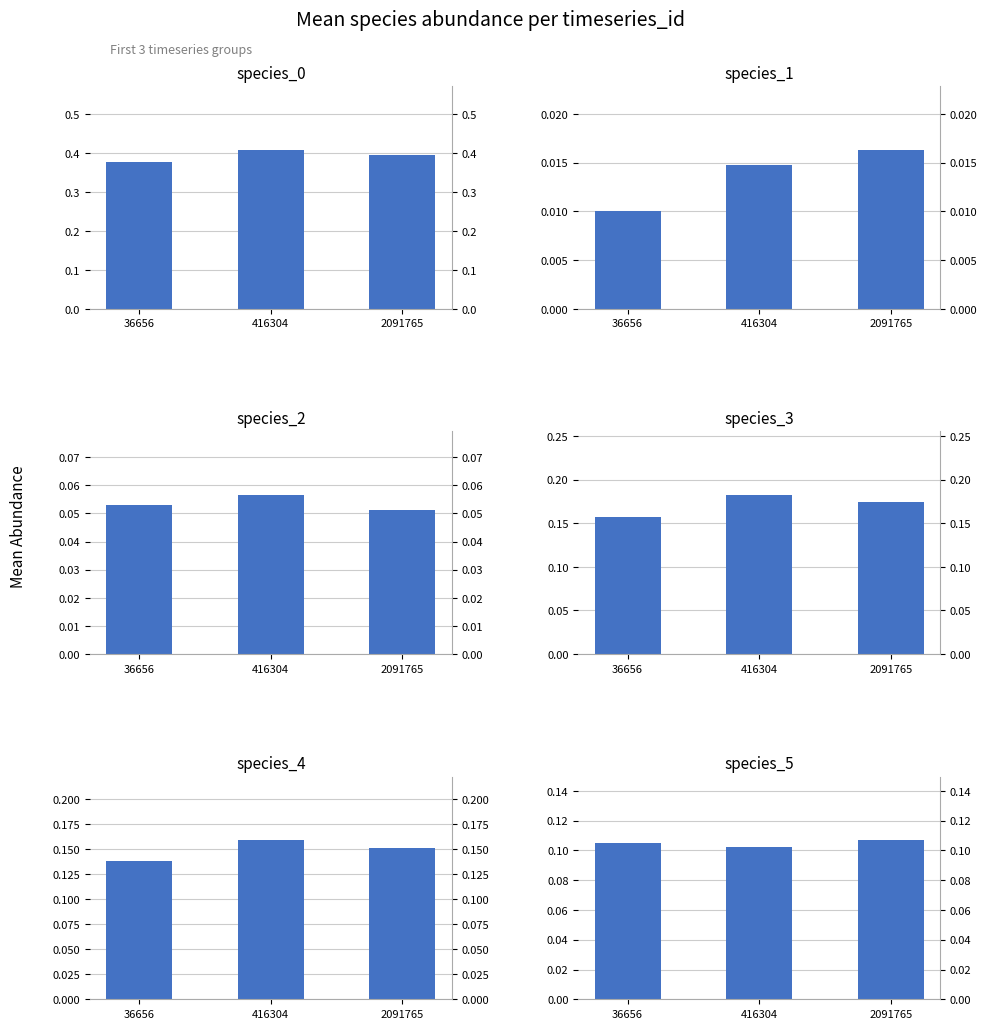

Reading left to right, list all the values displayed in this chart.

species_0: 36656=0.4	416304=0.4	2091765=0.4
species_1: 36656=0.0	416304=0.0	2091765=0.0
species_2: 36656=0.1	416304=0.1	2091765=0.1
species_3: 36656=0.2	416304=0.2	2091765=0.2
species_4: 36656=0.1	416304=0.2	2091765=0.2
species_5: 36656=0.1	416304=0.1	2091765=0.1